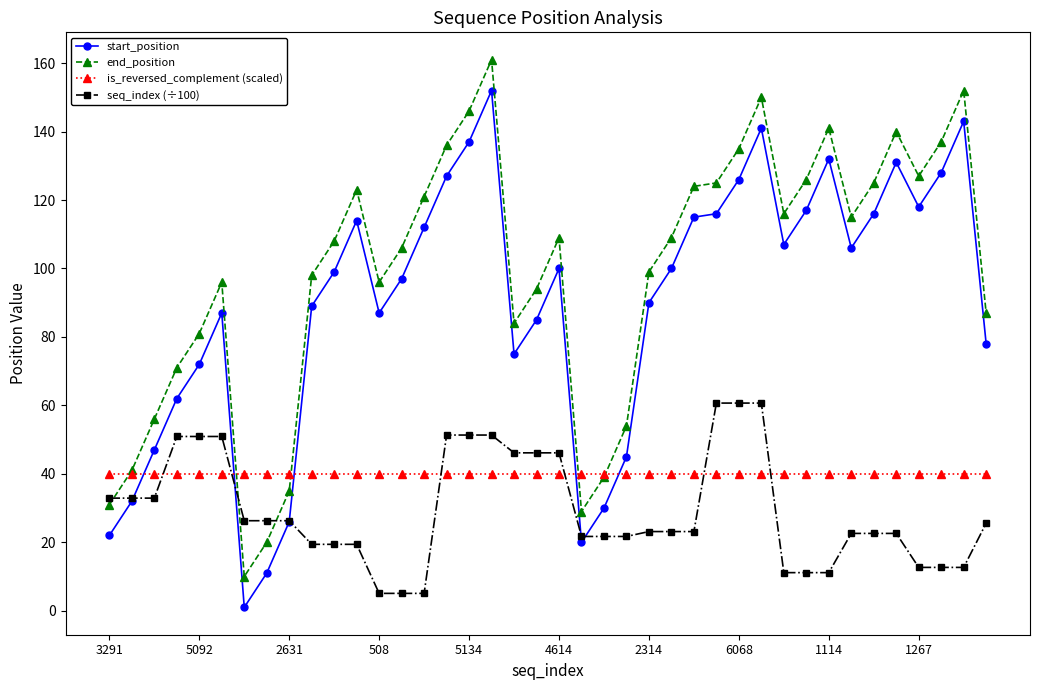

Which series has the largest total across all categories?

end_position